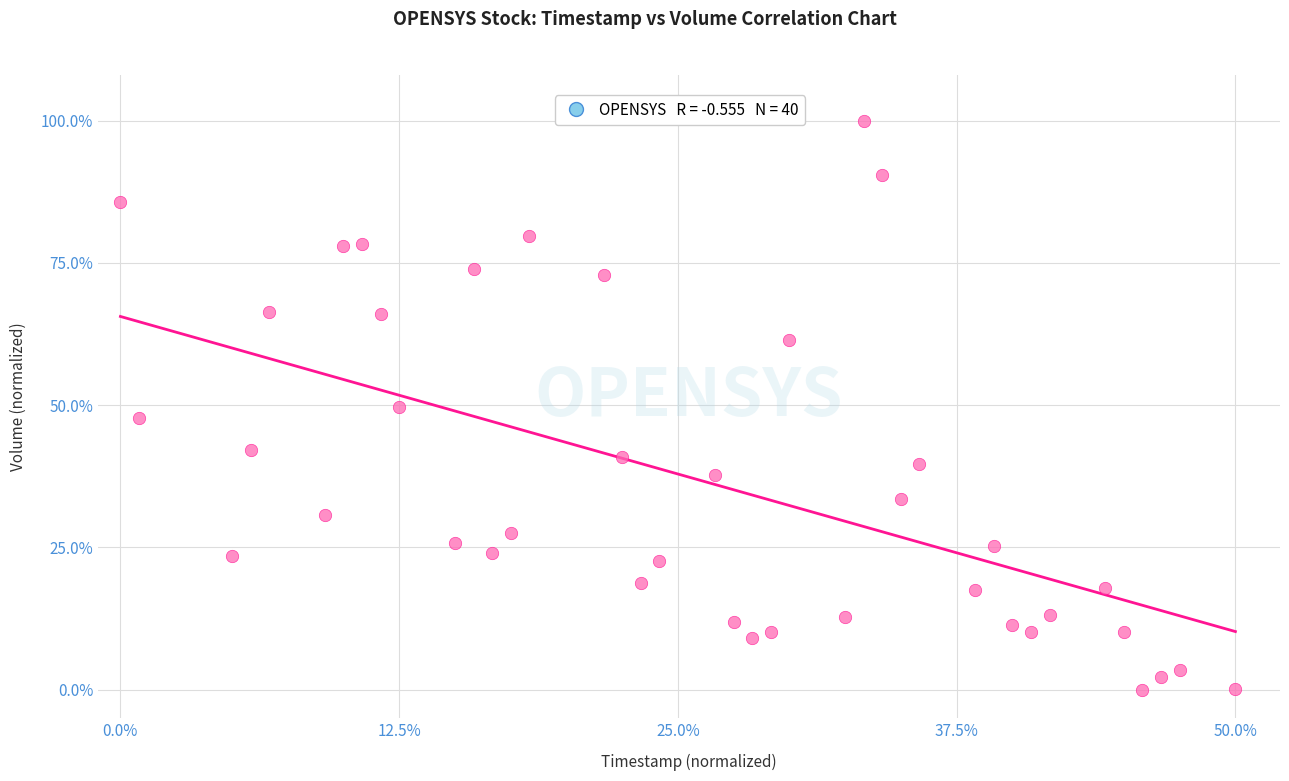

What is the range of X values (max minus min)?

50.0